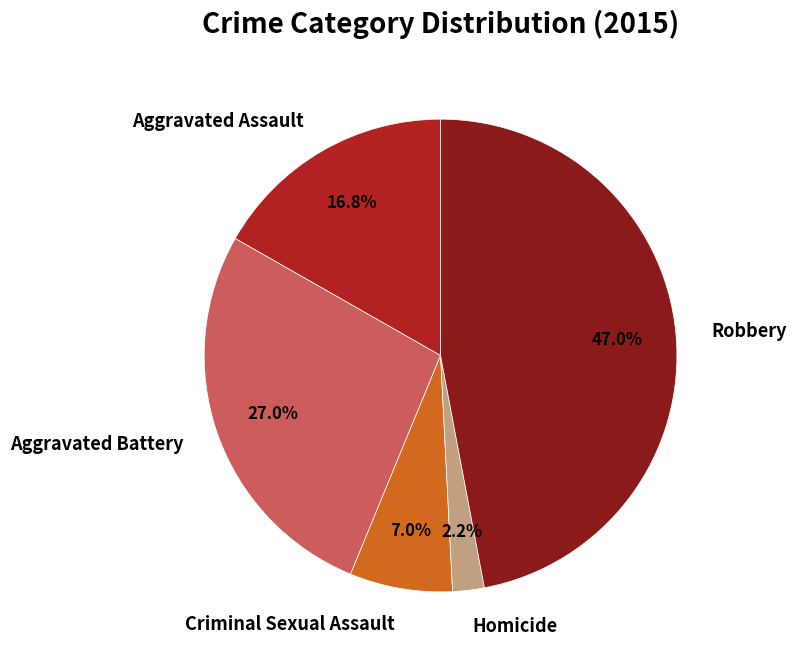

True or false: Aggravated Battery accounts for 20% of the total.

False